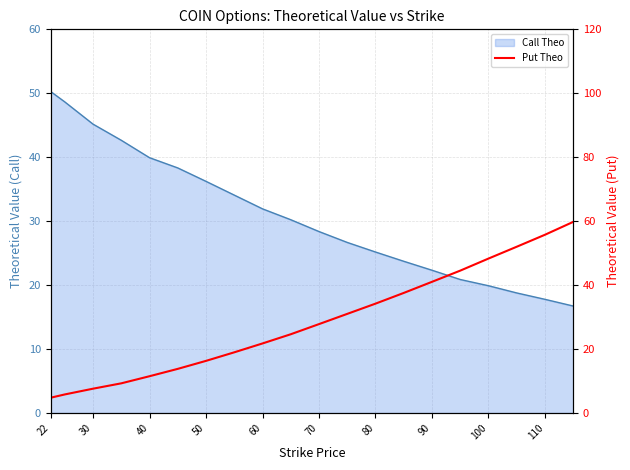

Reading left to right, list all the values displayed in this chart.

4.8	5.8	7.6	9.3	11.5	13.8	16.3	19.0	21.7	24.6	27.8	31.0	34.2	37.5	41.0	44.5	48.3	52.0	55.8	59.8